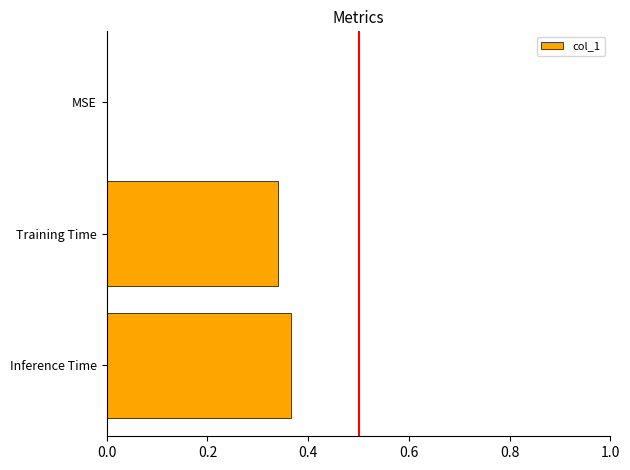

Are the bars horizontal?

Yes